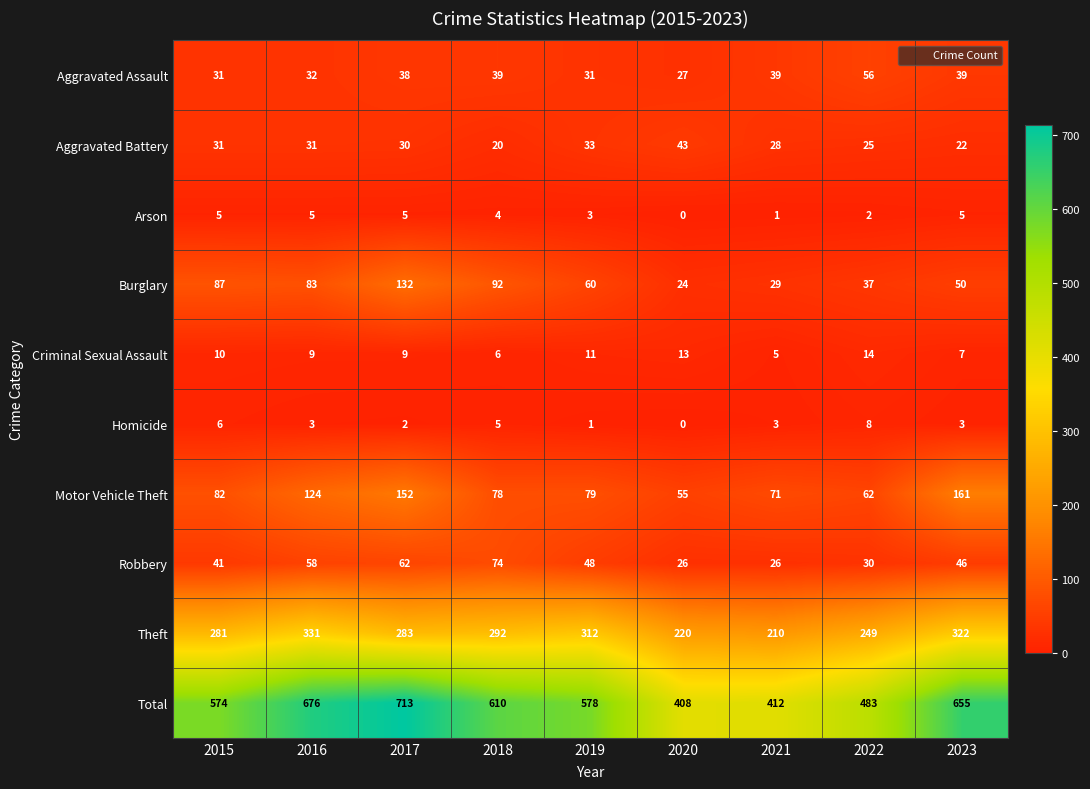

Which series has the largest total across all categories?

Total